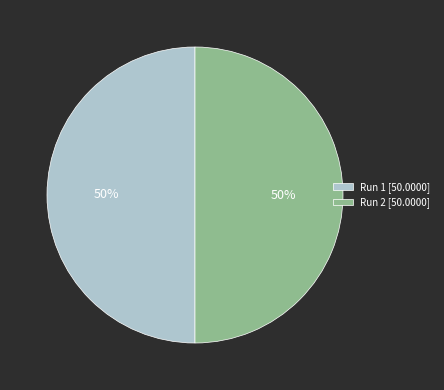

Is the sum of Run 2 [50.0000] and Run 1 [50.0000] greater than half?

Yes